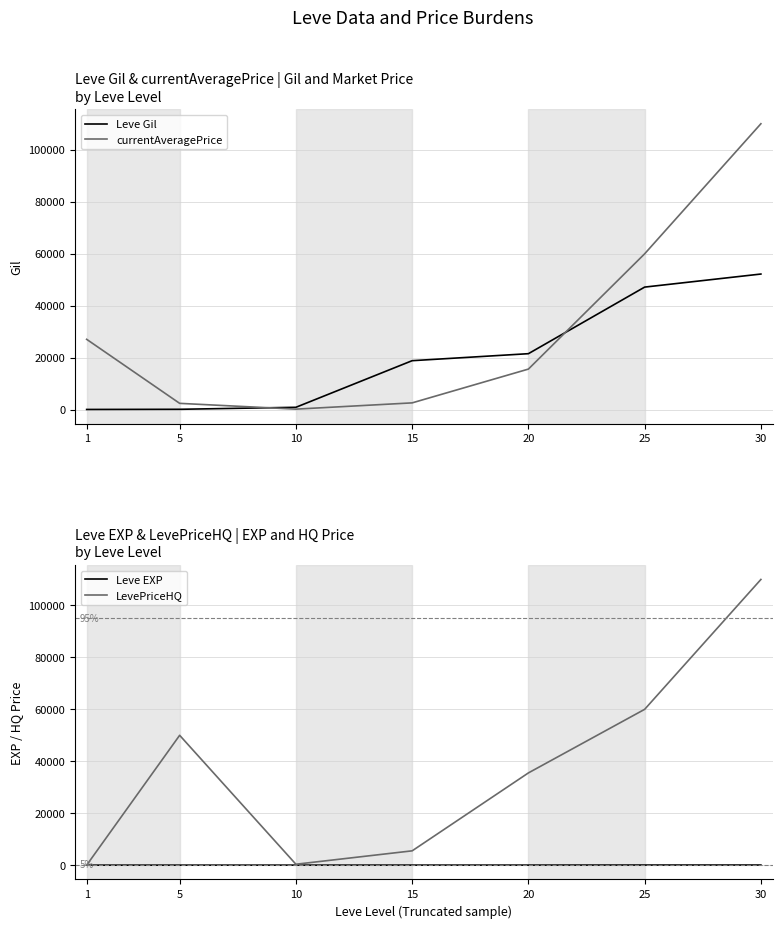

Where do Leve Gil and currentAveragePrice first cross each other?

5 and 10